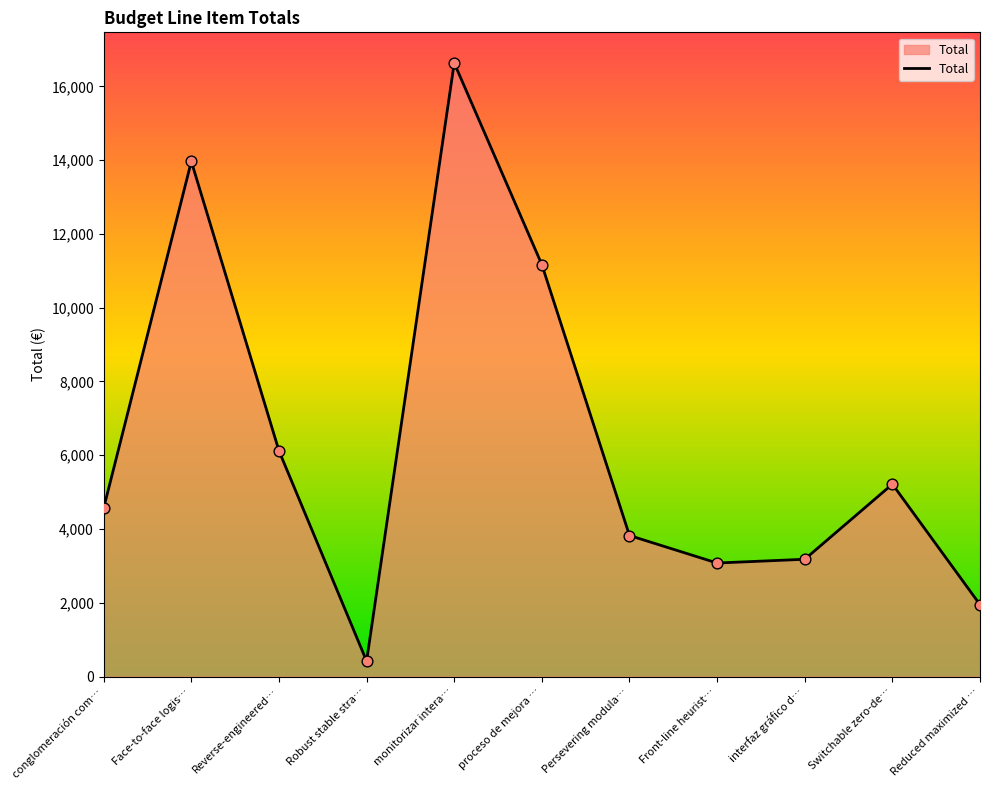

Between Persevering modula… and Reverse-engineered…, which is larger?

Reverse-engineered…